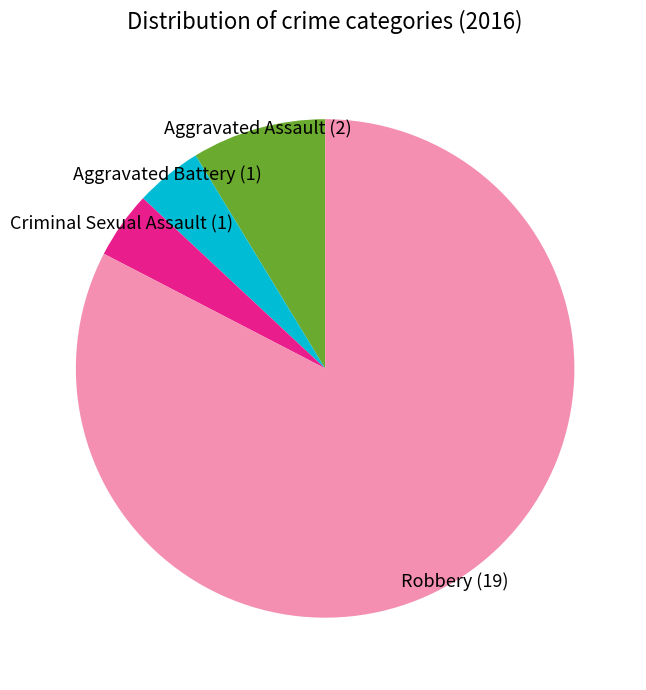

Is there any slice that represents more than half of the pie?

Yes